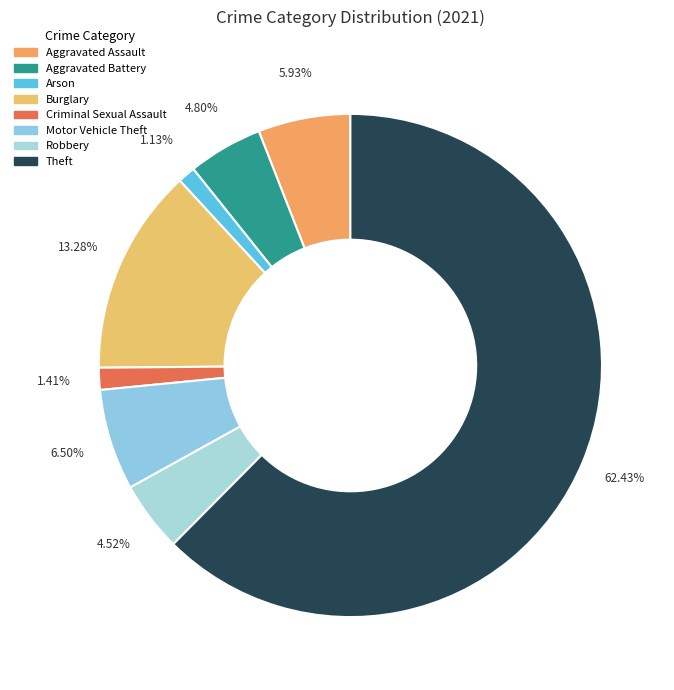

To the nearest percent, what is the combined percentage of Theft and Arson?

64%